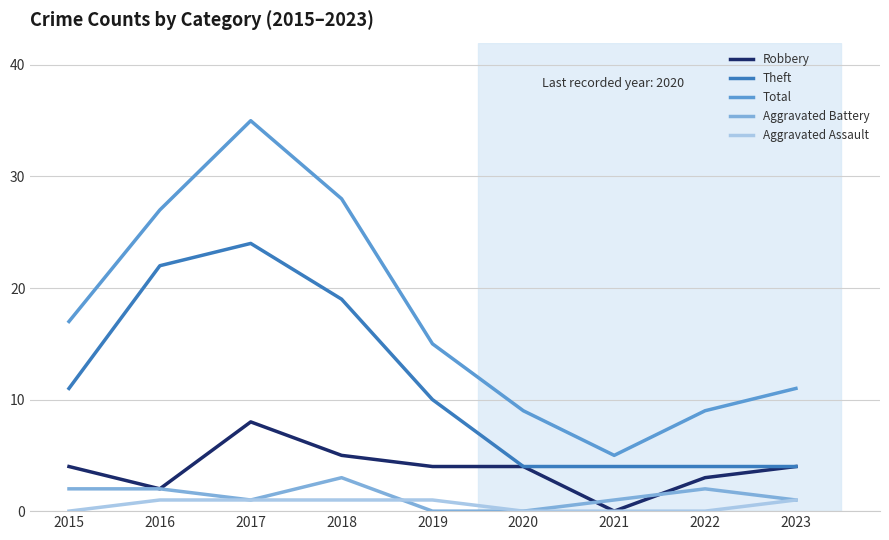

At how many categories does at least one series exceed 16?

4